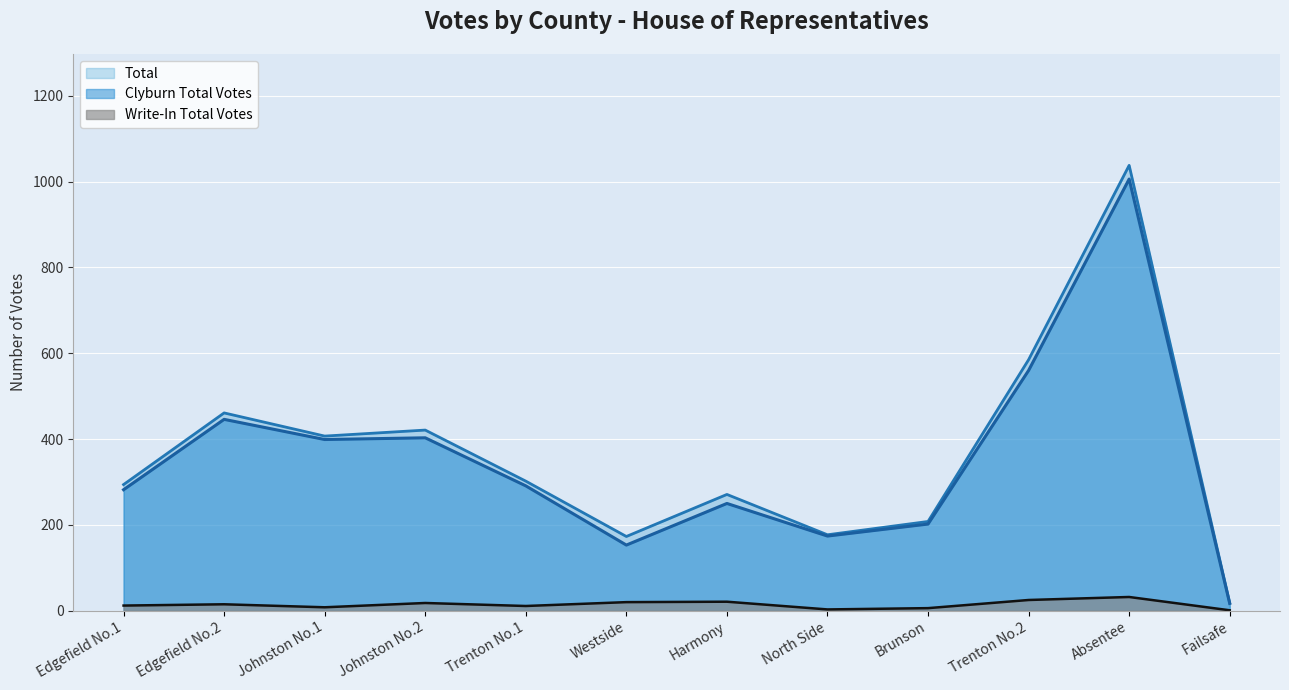

What is the sum of the Write-In Total Votes values at Harmony and Edgefield No.2?

36